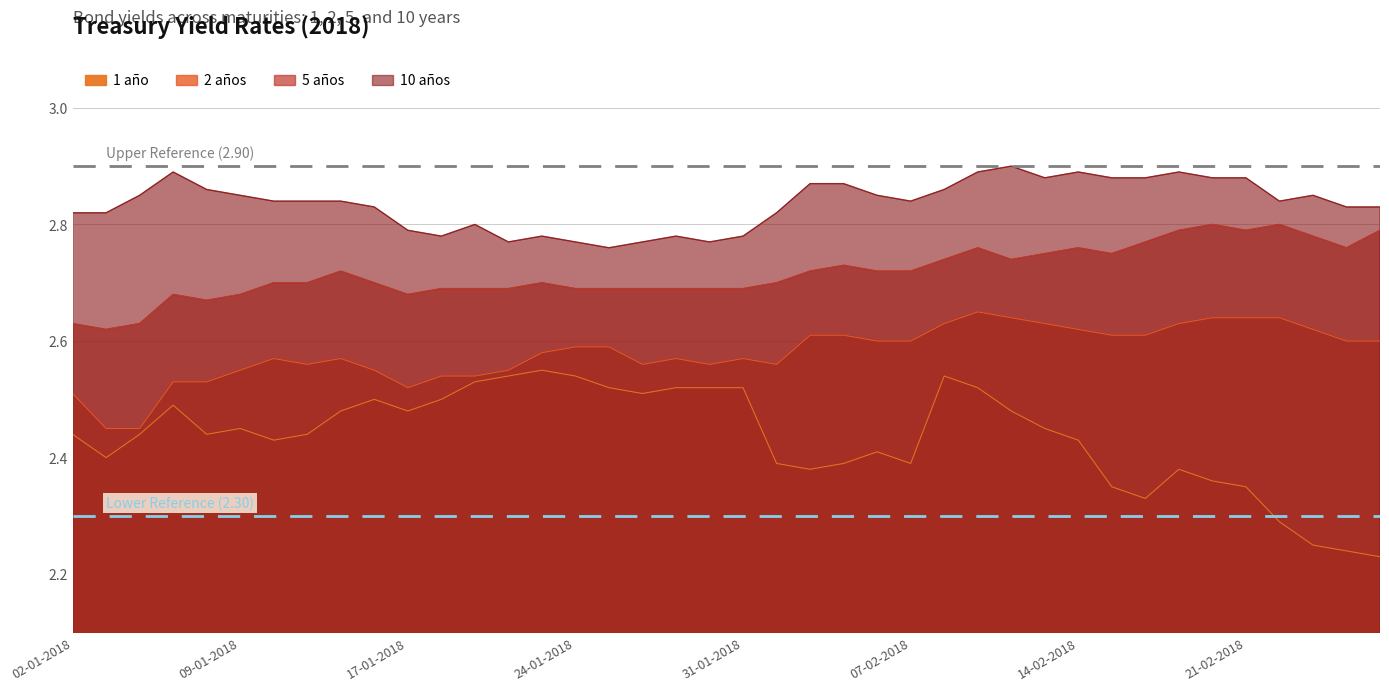

True or false: 2 años has more than 2 points higher than both neighbors.

True